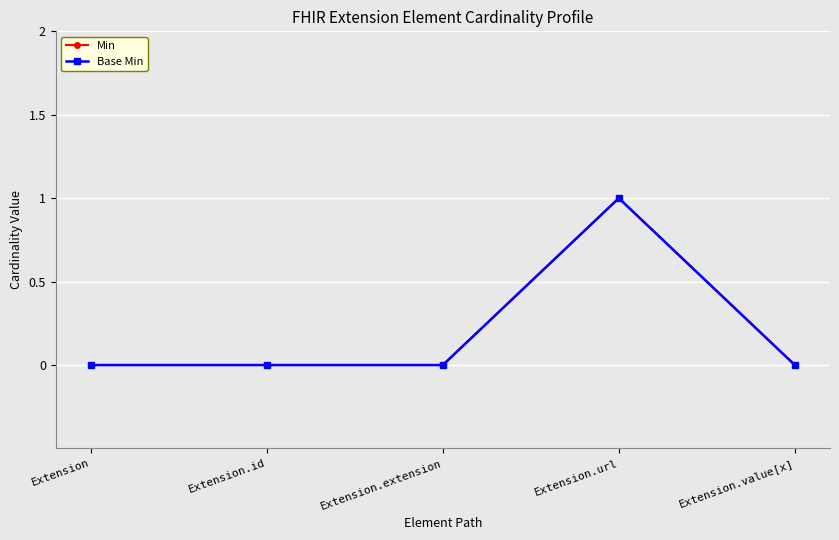

Does the chart have visible grid lines?

Yes